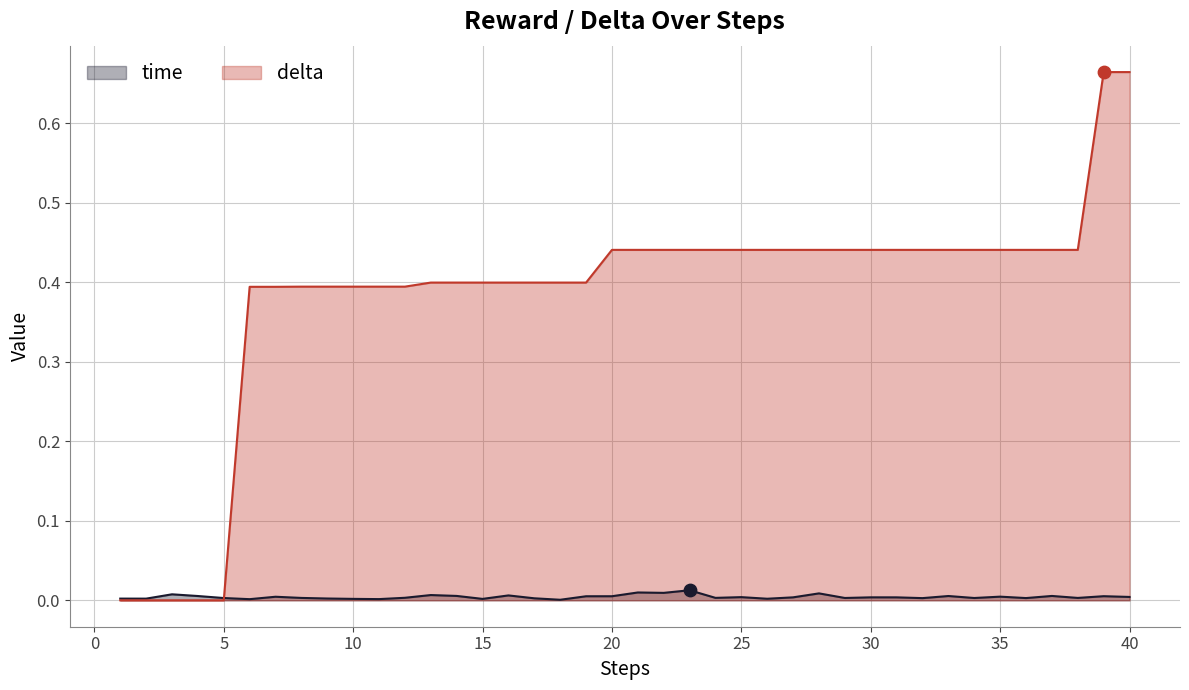

What is the total value across all series at 9?

0.4